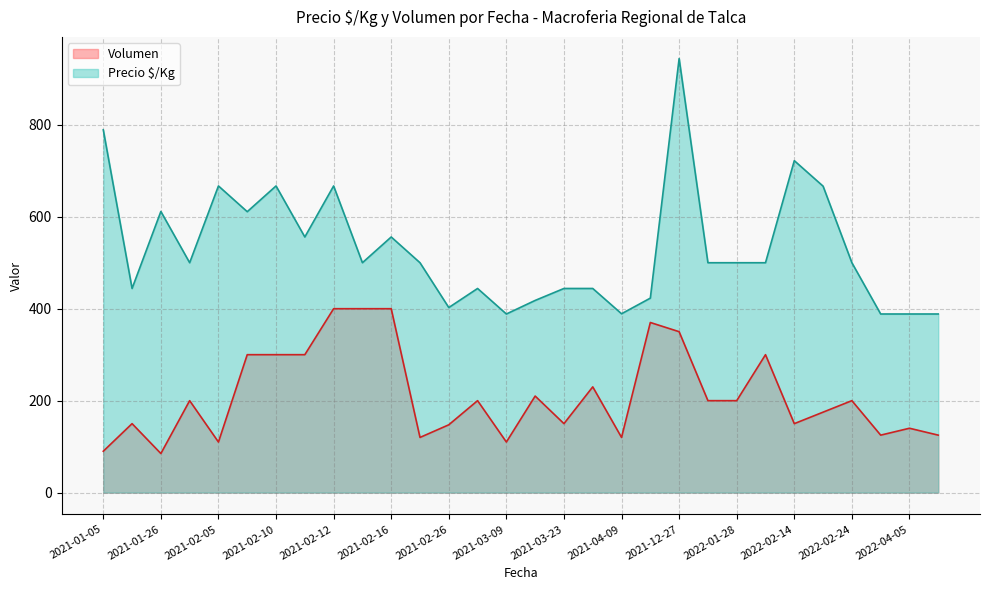

Which series has the largest total across all categories?

Precio $/Kg